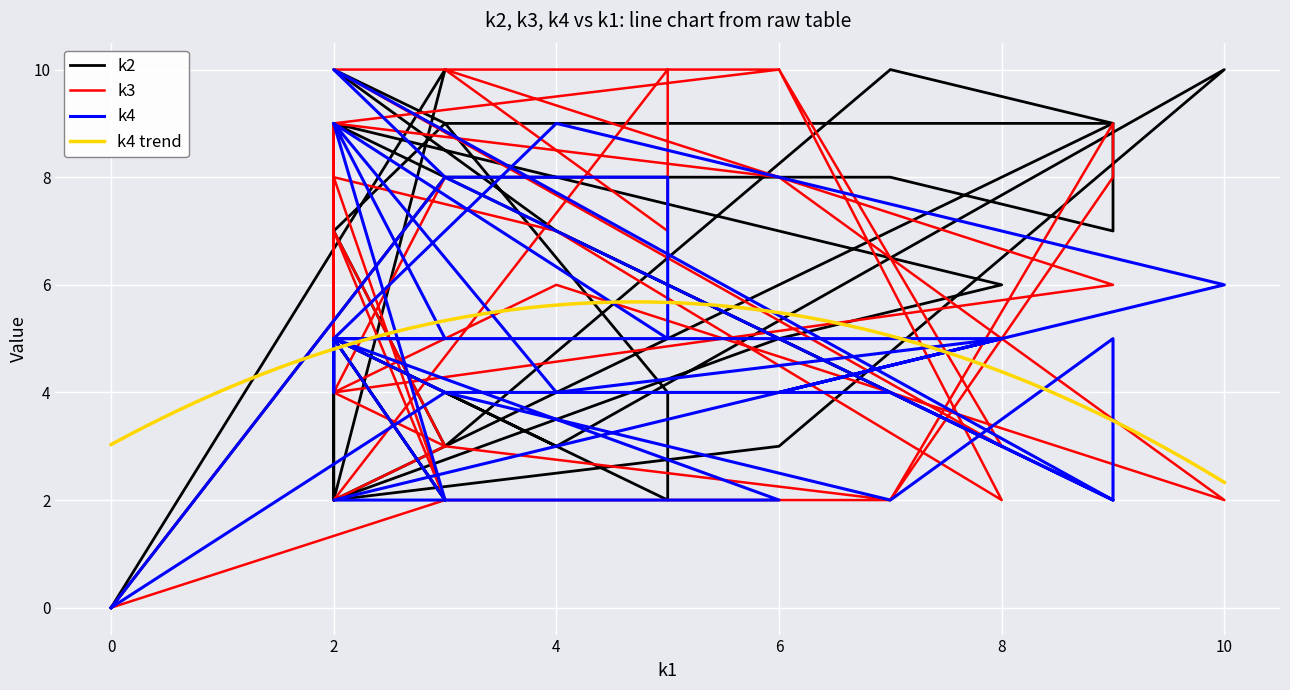

How many interior local peaks does the k3 series have?

9